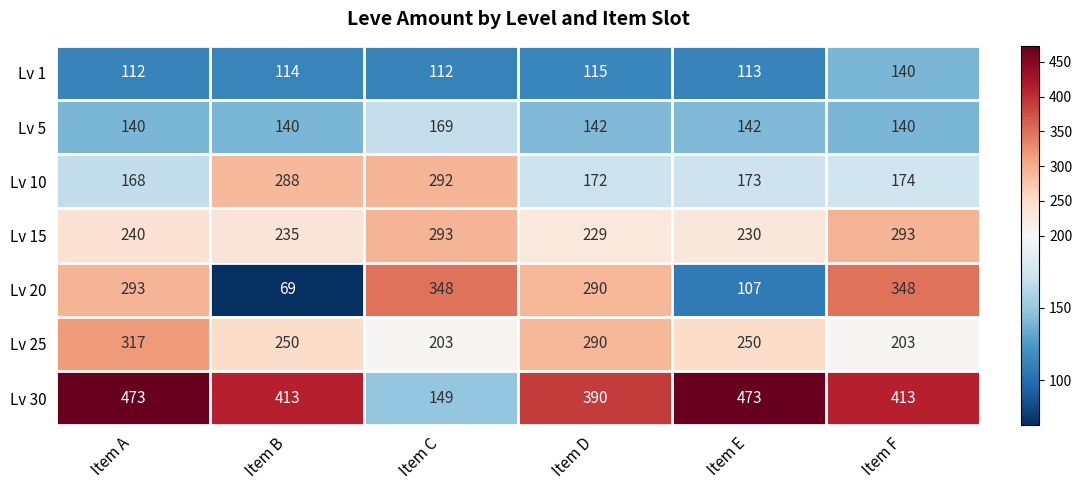

What is the difference between the Lv 15 values at Item E and Item C?

63